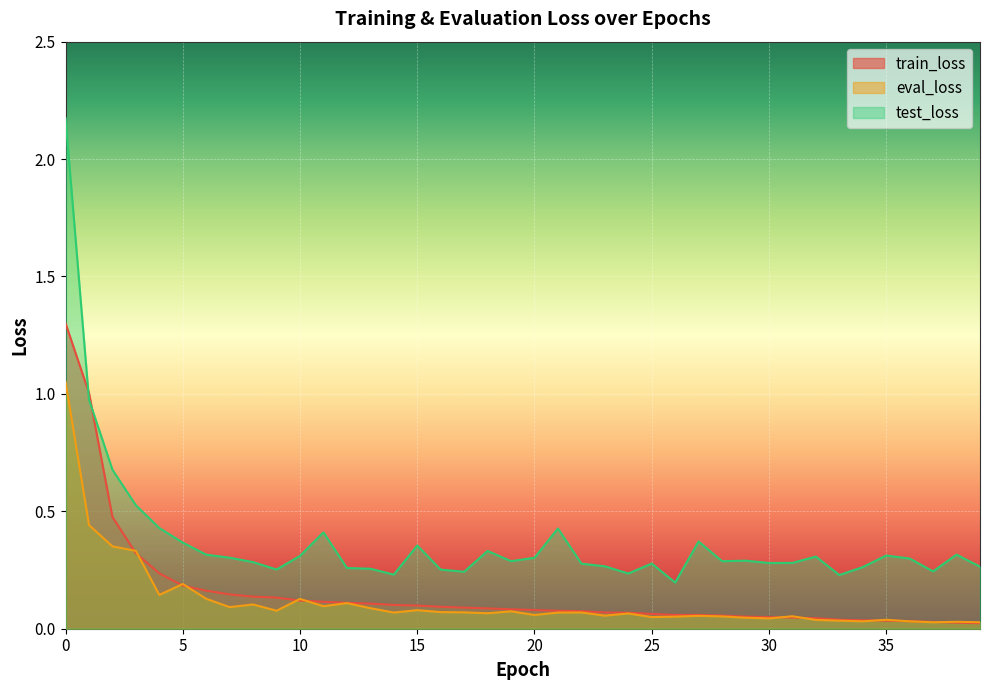

Where is test_loss nearest to the value 1?

1